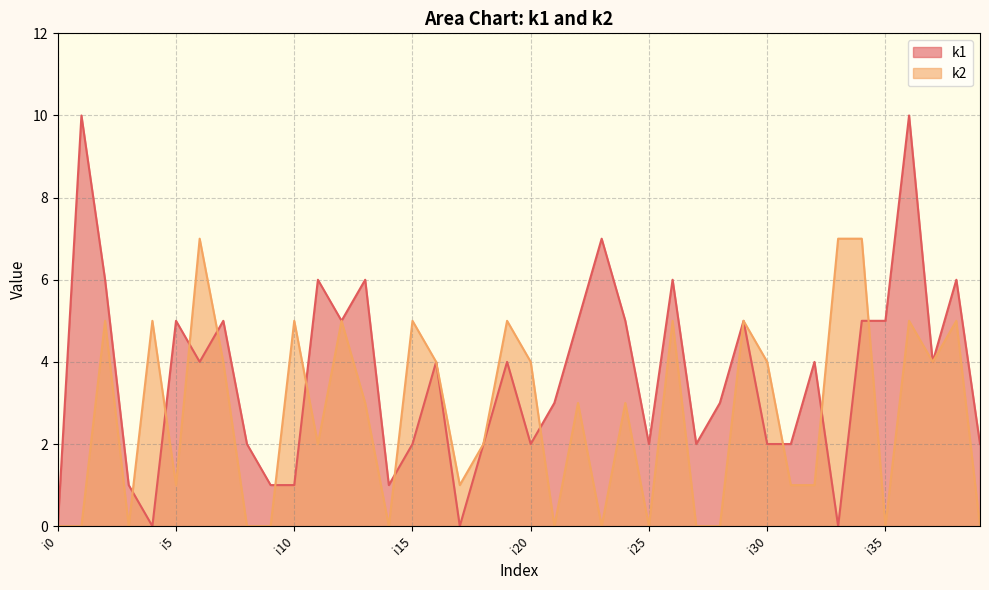

Does the chart have visible grid lines?

Yes